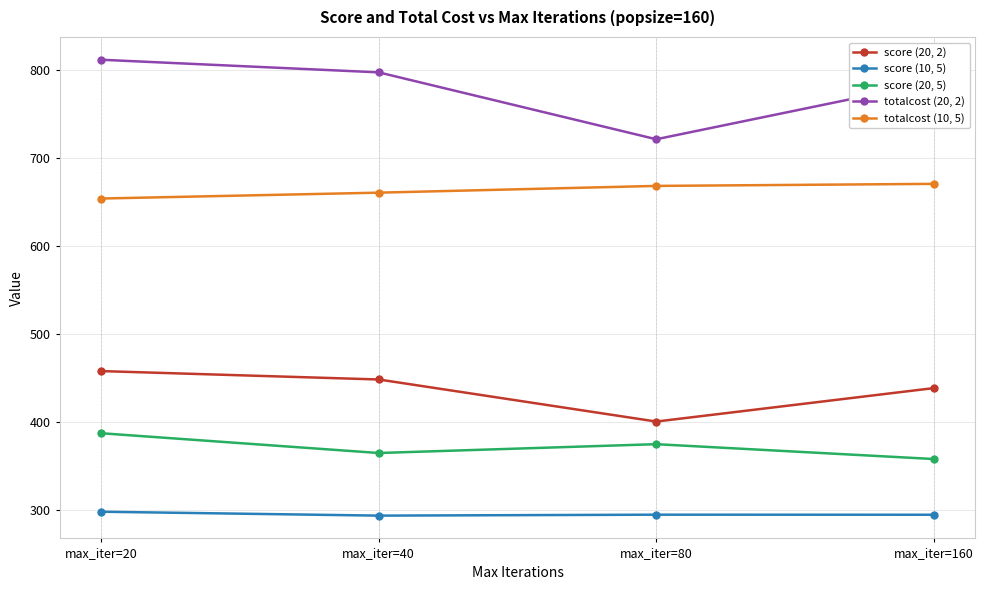

Is this an area chart (filled region under the line)?

No